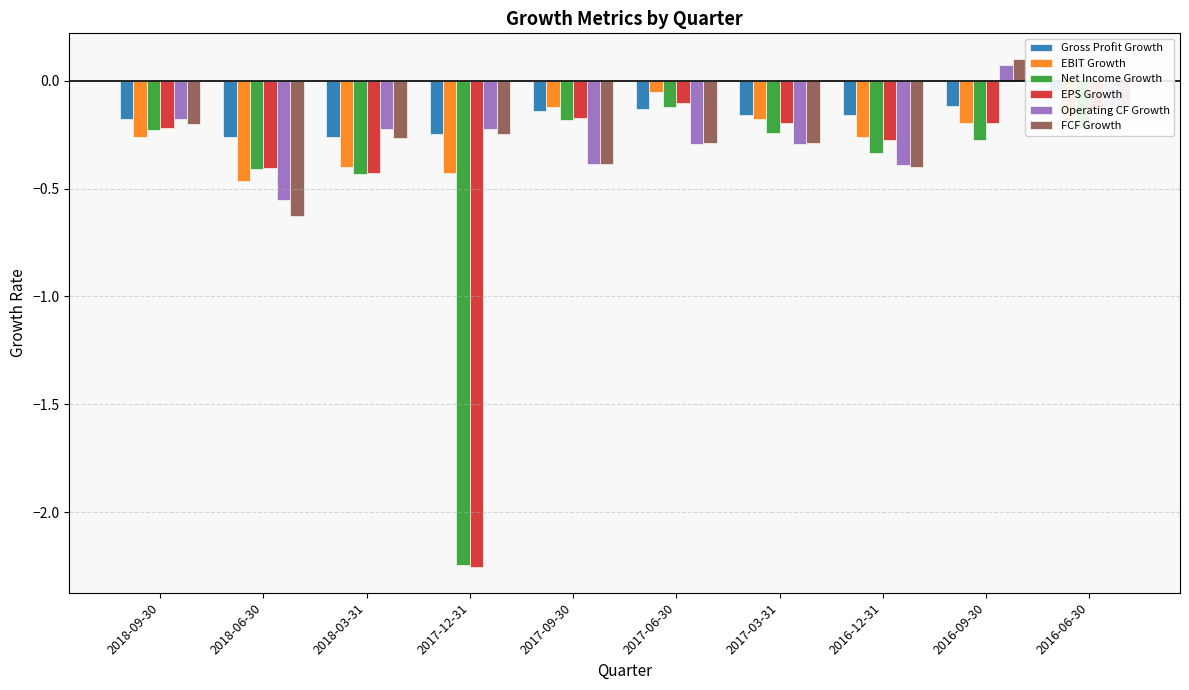

What are all the series names shown in the legend?

Gross Profit Growth, EBIT Growth, Net Income Growth, EPS Growth, Operating CF Growth, FCF Growth